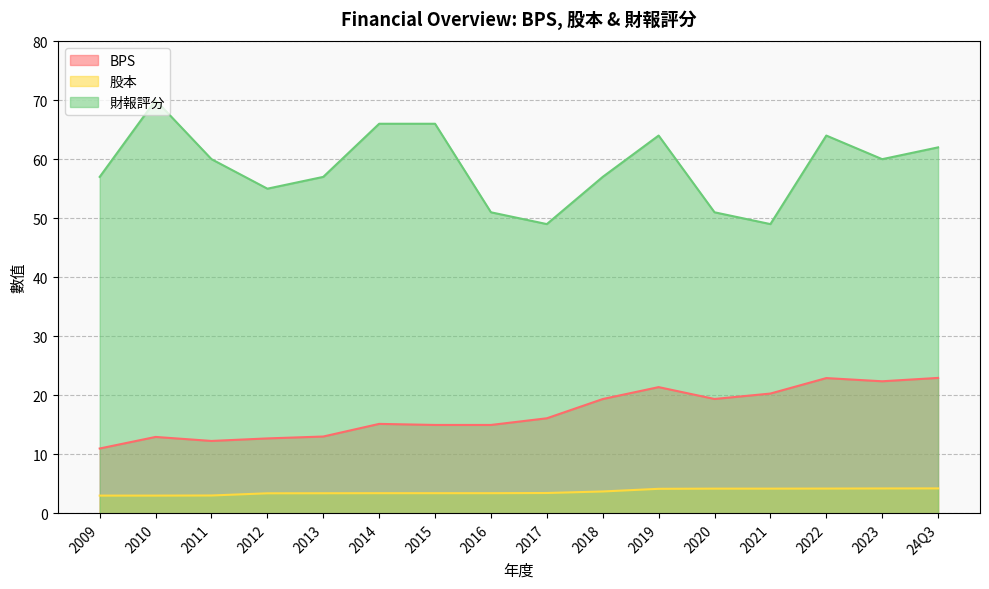

List the series in order of their overall mean, lowest first.

股本, BPS, 財報評分